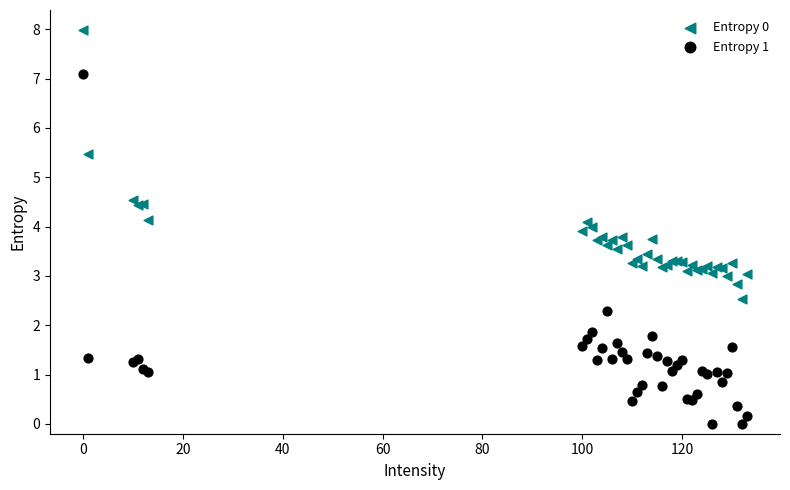

What are all the series names shown in the legend?

Entropy 0, Entropy 1